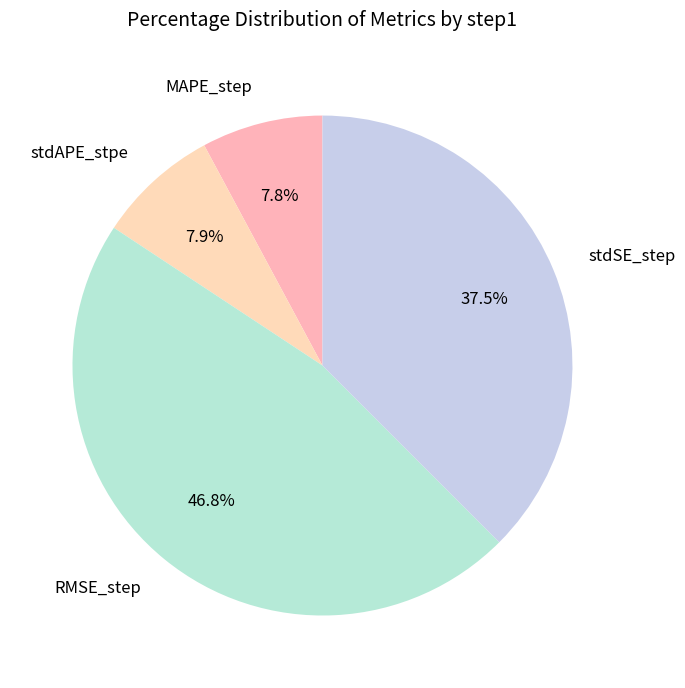

To the nearest percent, what portion does MAPE_step represent?

8%